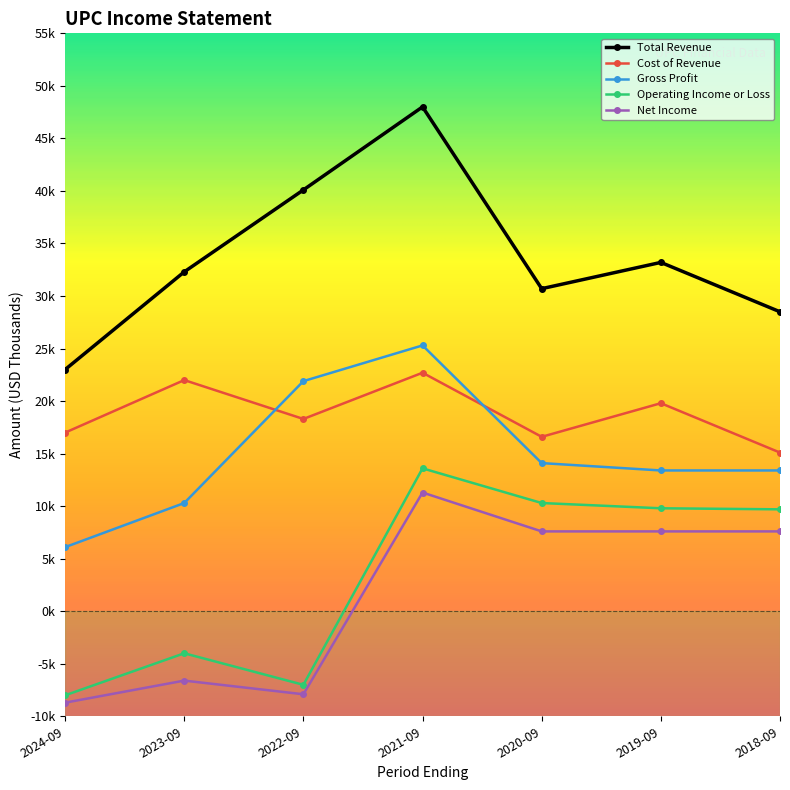

Which series has the largest range (max minus min)?

Total Revenue